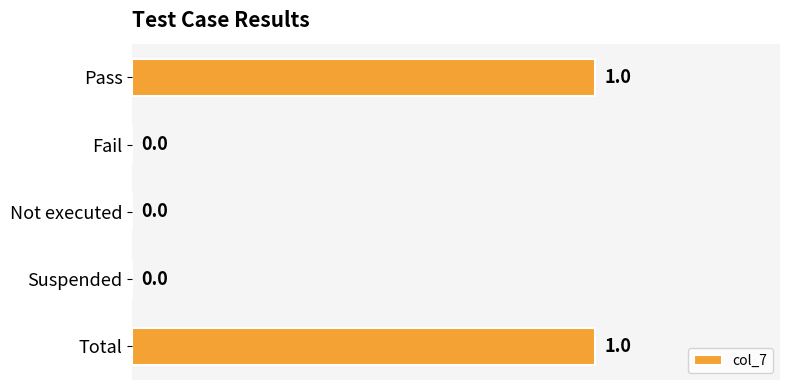

True or false: the data shows 0 at Fail.

True